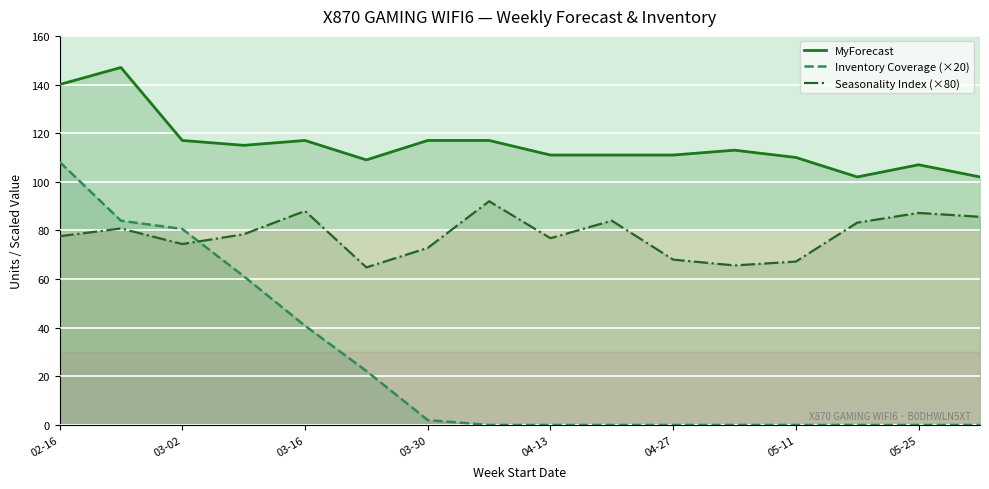

What is the highest value of the Inventory Coverage (×20) series?

108.2